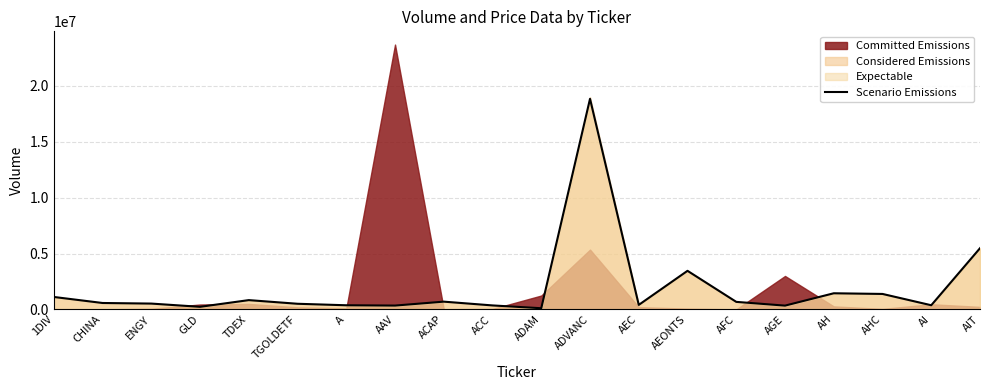

What is the minimum value shown in the chart?

100000